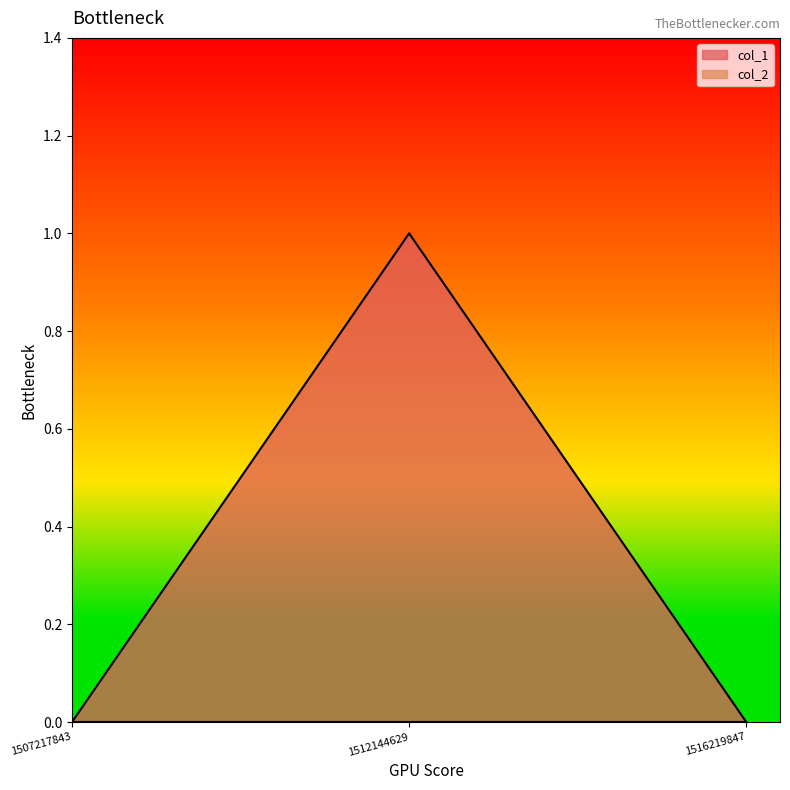

Between 1512144629 and 1507217843, which is larger?

1512144629